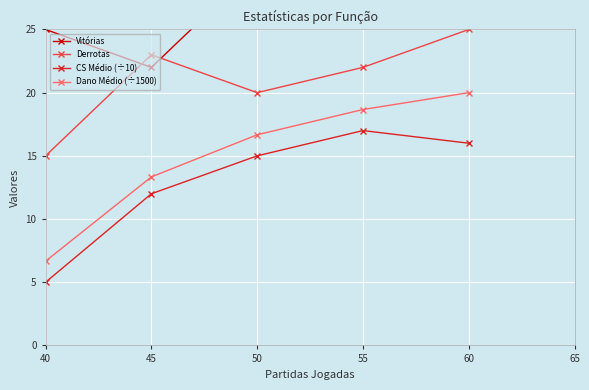

Which series has the largest total across all categories?

Vitórias